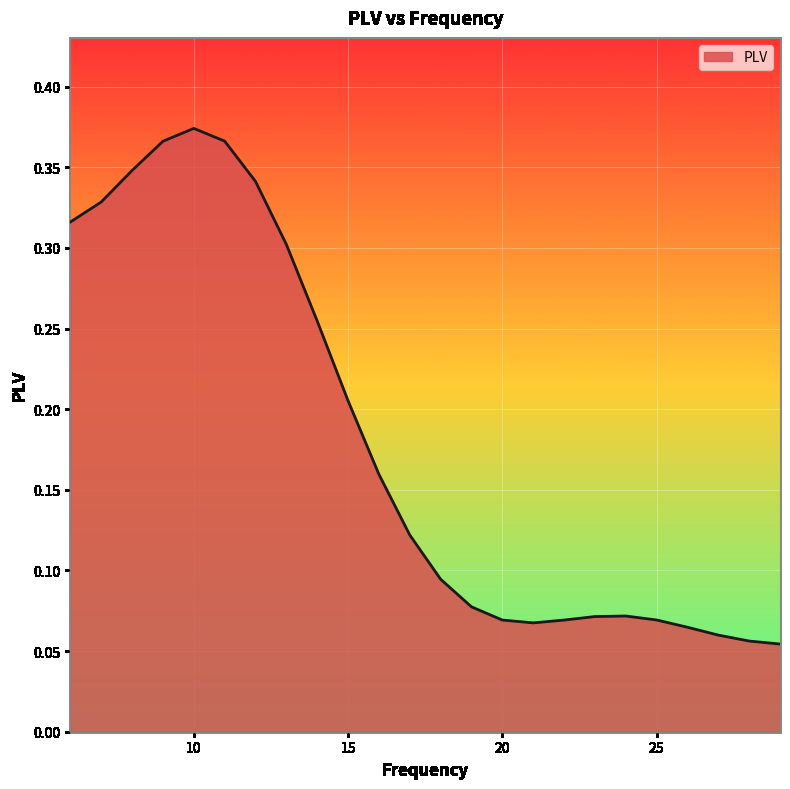

What is the average value?

0.2